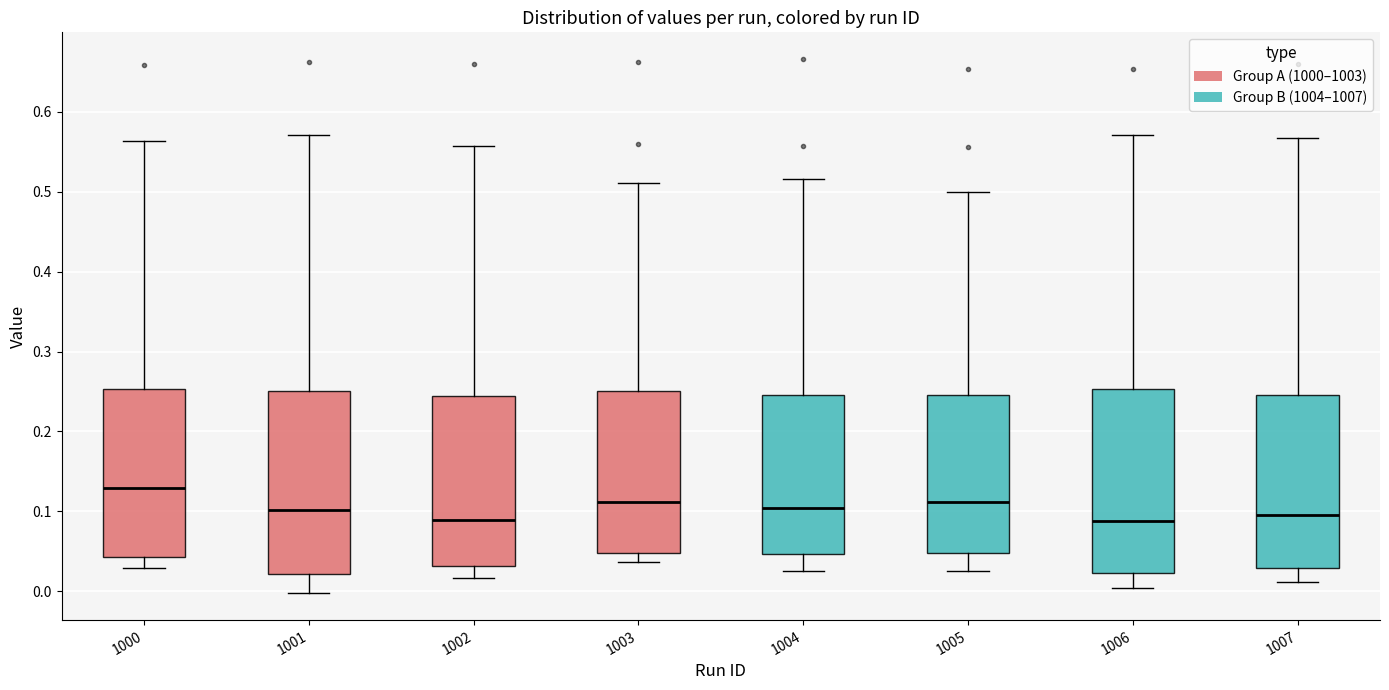

Which box's median line is the highest?

1000